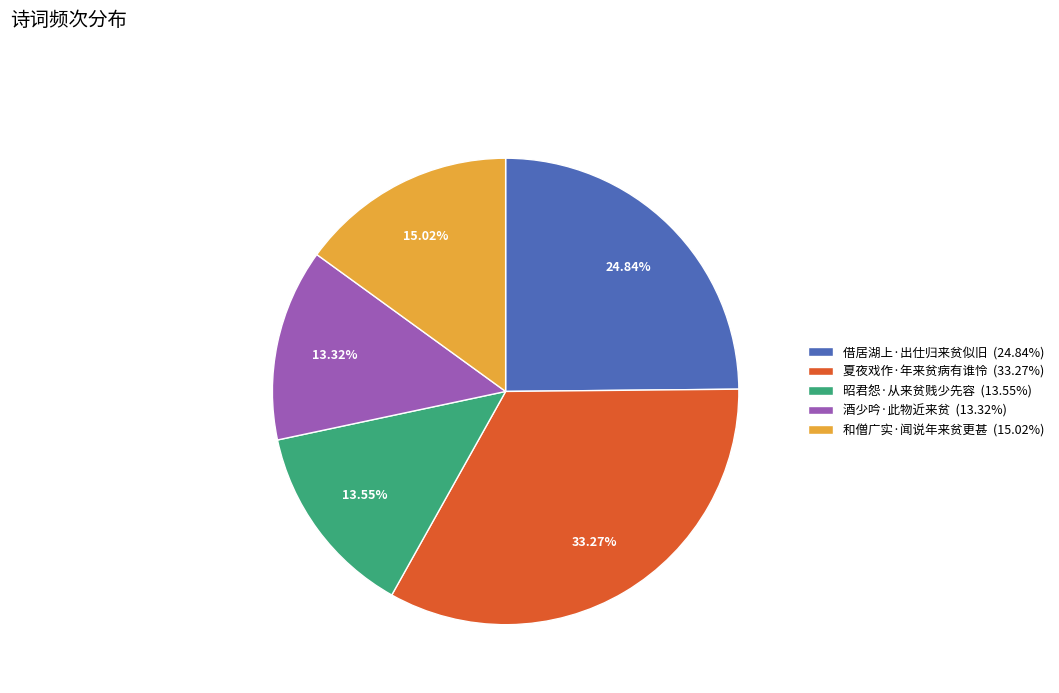

Is the sum of 和僧广实·闻说年来贫更甚 and 酒少吟·此物近来贫 greater than half?

No